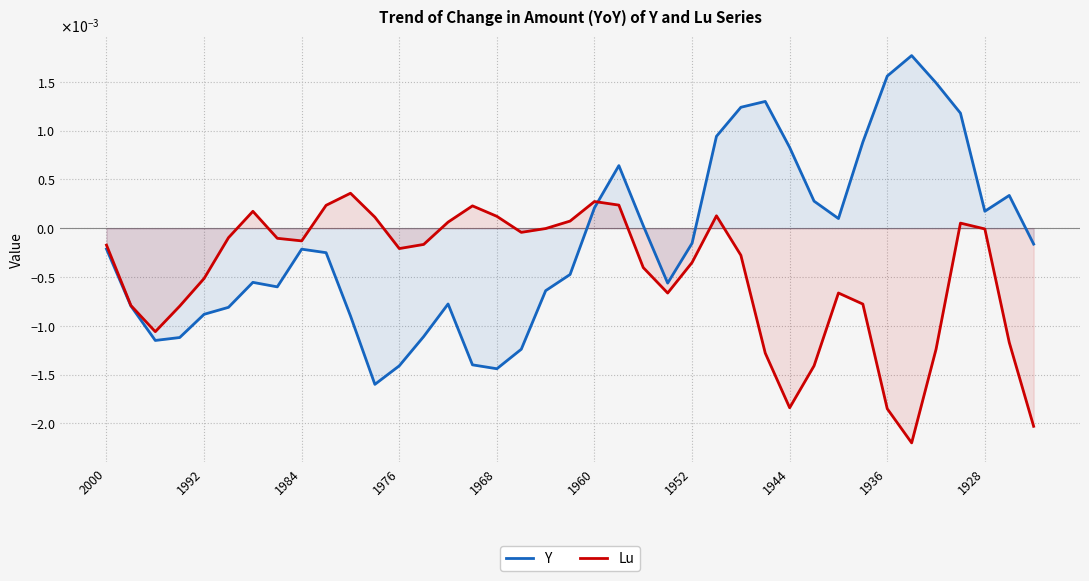

How many distinct data groups are displayed?

2